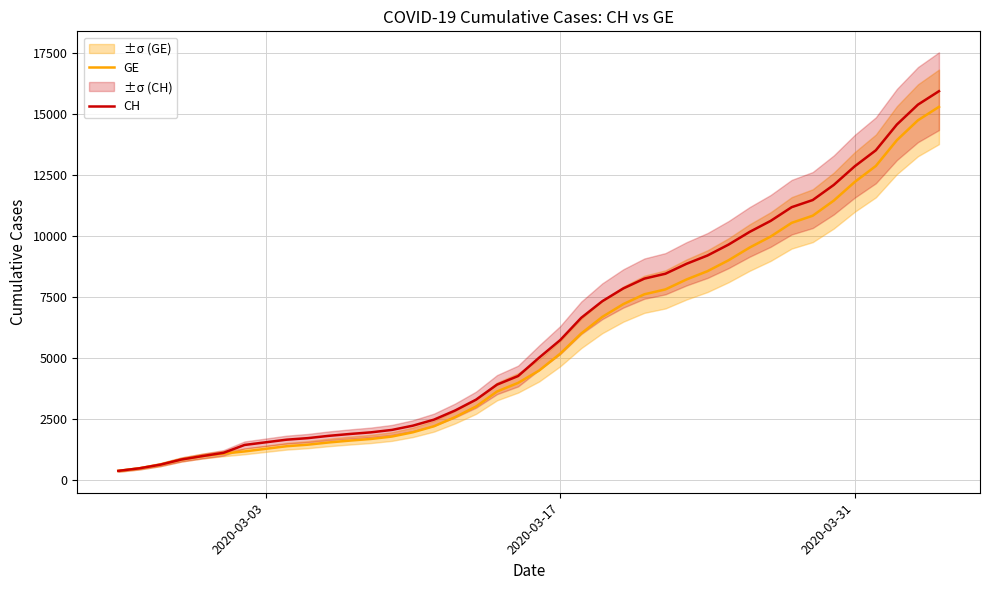

True or false: CH and GE intersect in this chart.

False